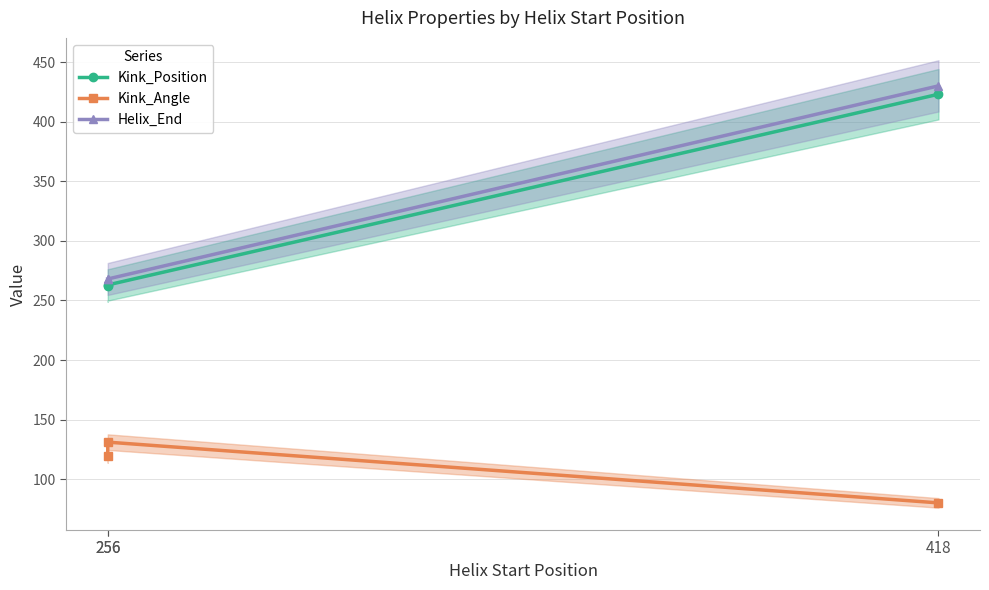

List the series in order of their peak value, lowest first.

Kink_Angle, Kink_Position, Helix_End